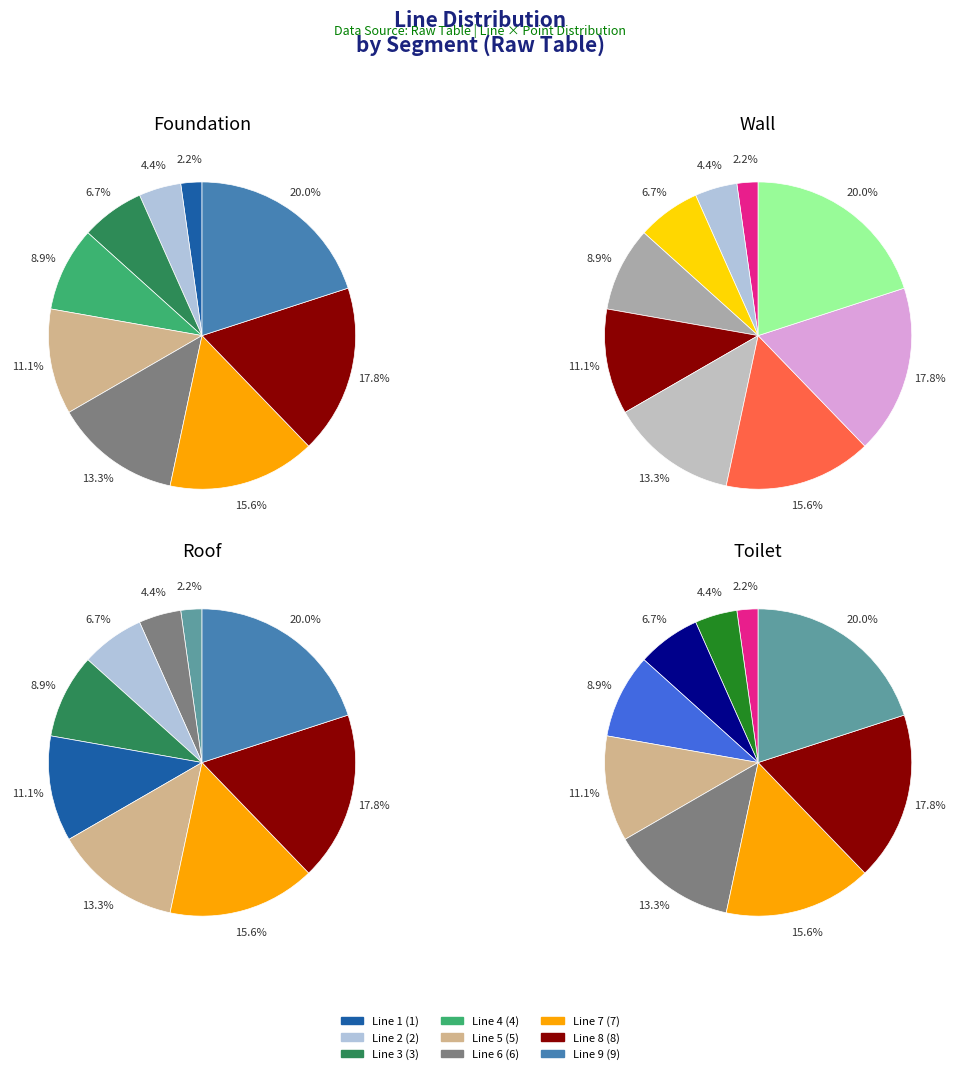

What is the smallest slice in the pie chart?

Line 1